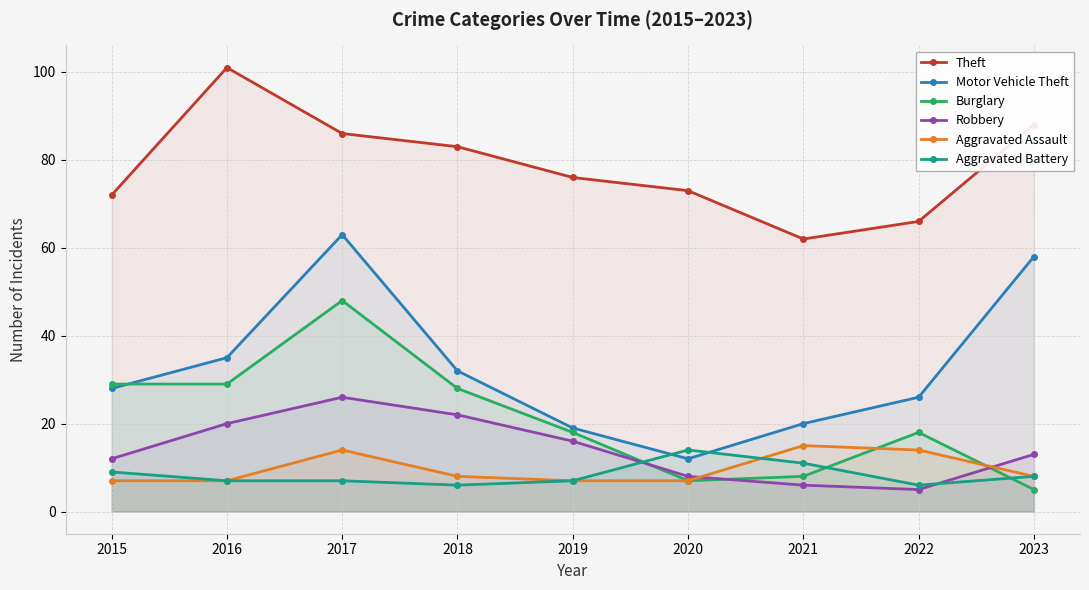

Which series ends up on top after the final intersection of Burglary and Aggravated Battery?

Aggravated Battery